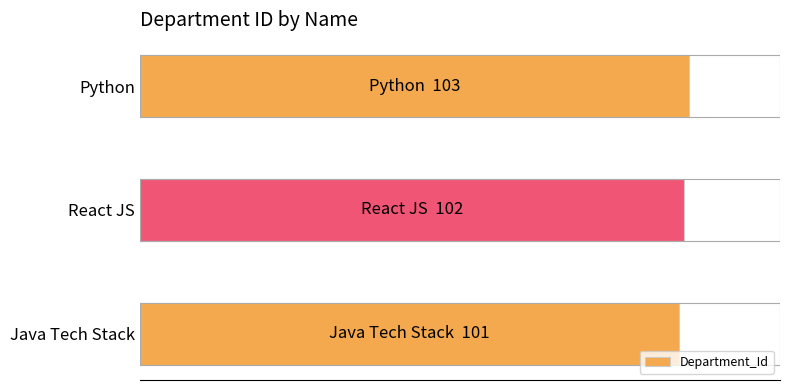

How many data points are less than 102?

1